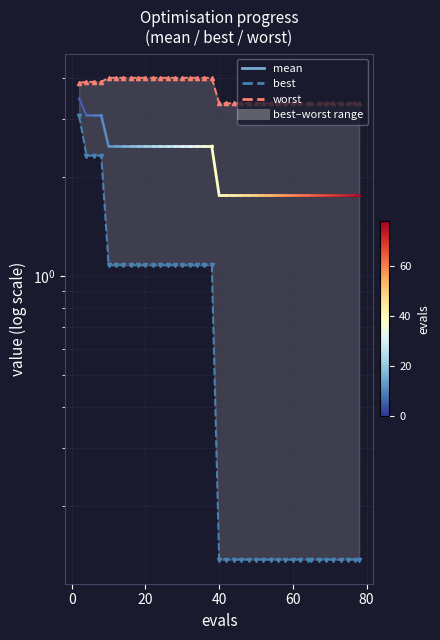

At how many categories does at least one series exceed 3?

40